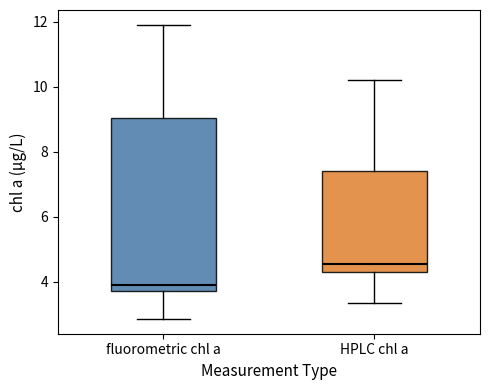

Which box's median line is the highest?

HPLC chl a